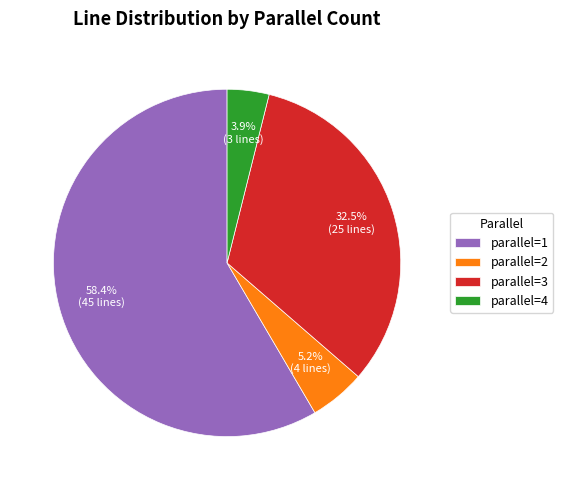

Rank the categories by value from lowest to highest.

parallel=4, parallel=2, parallel=3, parallel=1